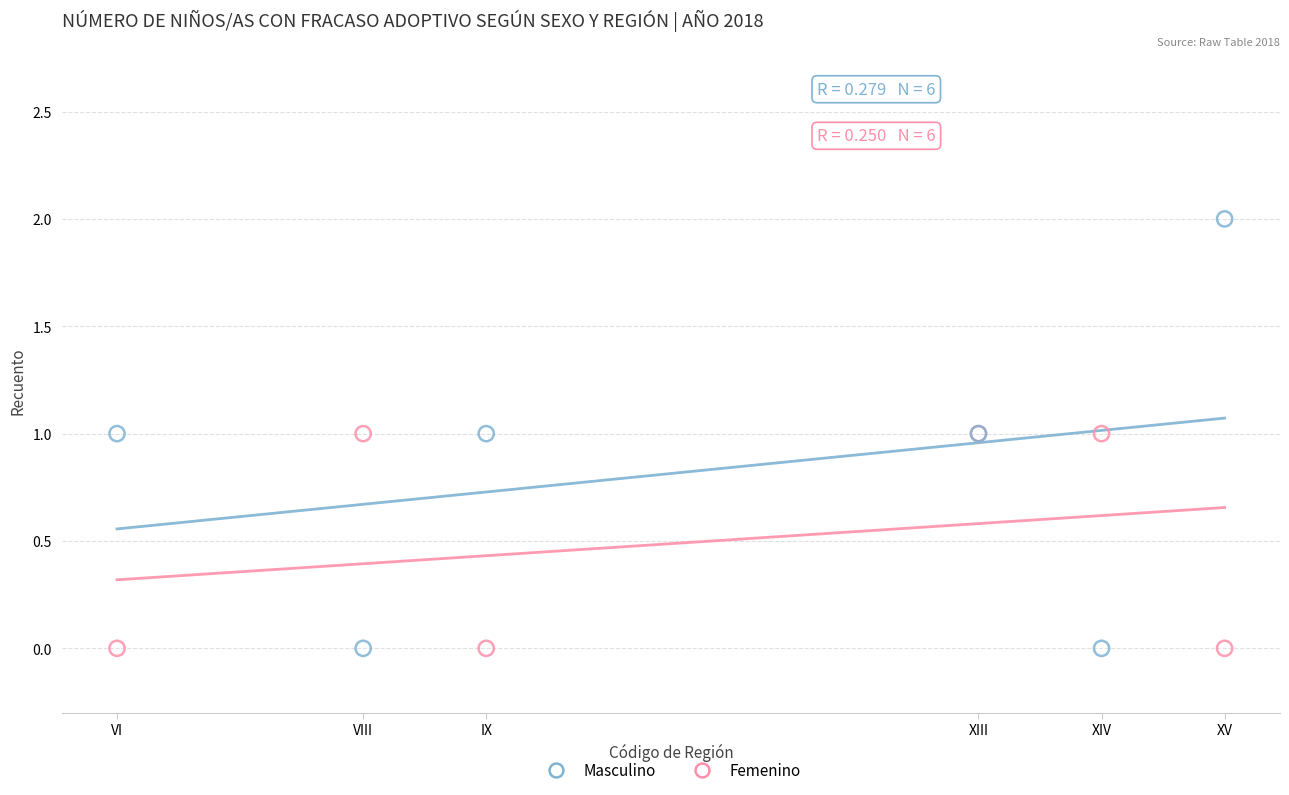

Which series reaches the maximum Y coordinate?

Masculino